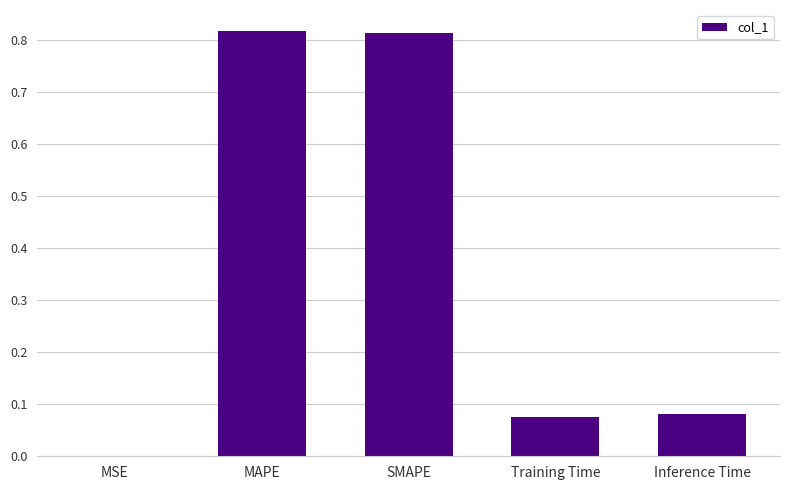

The value at MAPE is 0.2. True or false?

False